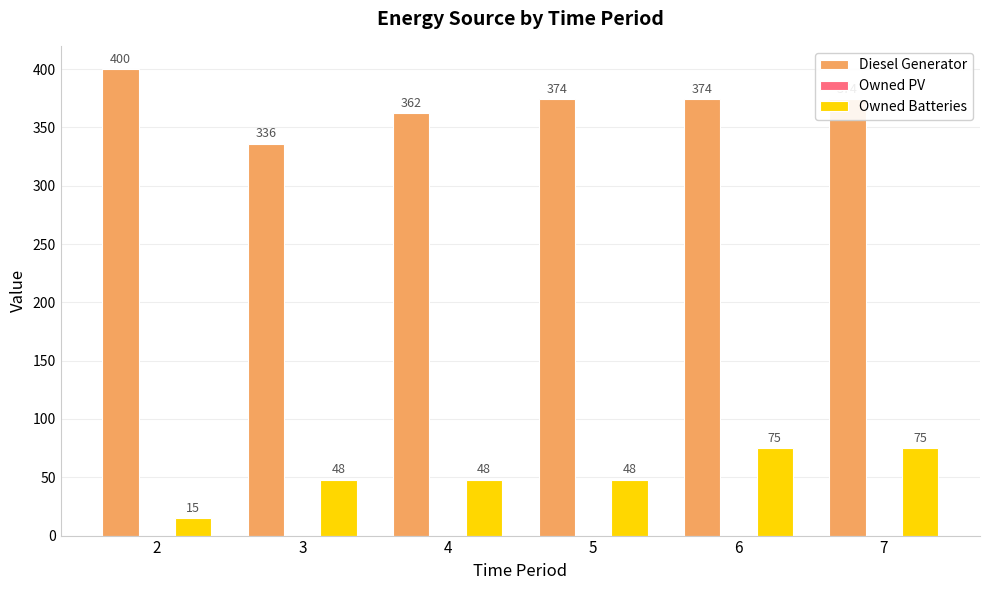

Rank the series by their maximum value, from highest to lowest.

Diesel Generator, Owned Batteries